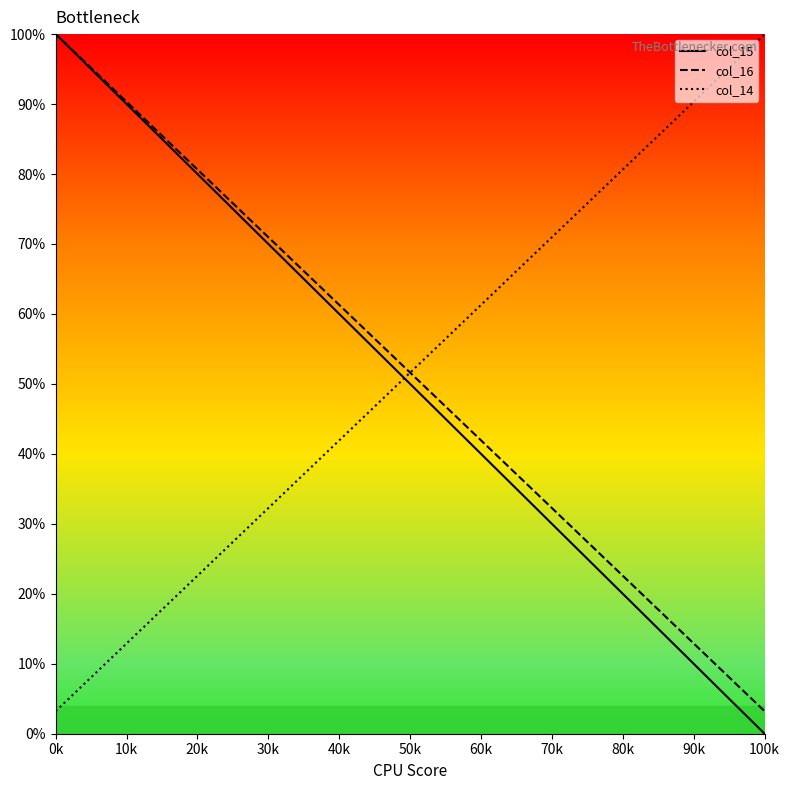

True or false: col_15 and col_14 cross at least once.

True